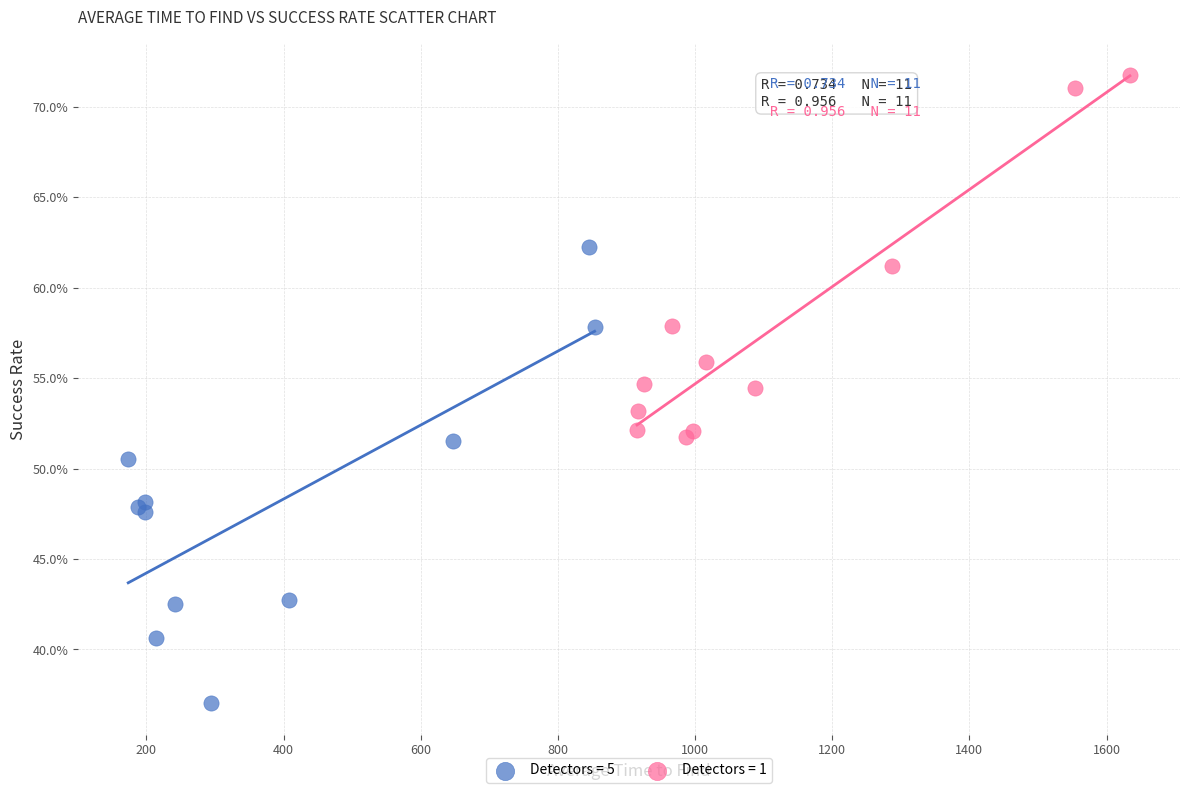

Which series contains the lowest Y value?

Detectors = 5